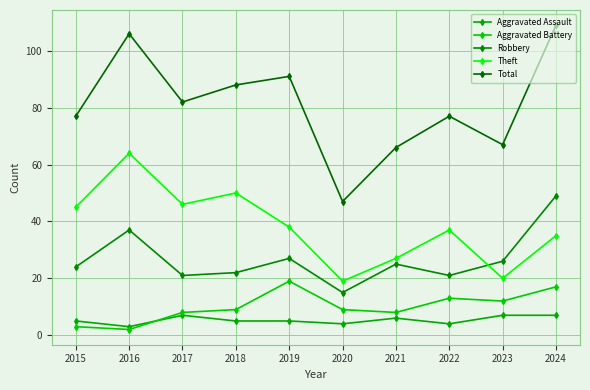

True or false: Theft and Aggravated Assault cross at least once.

False